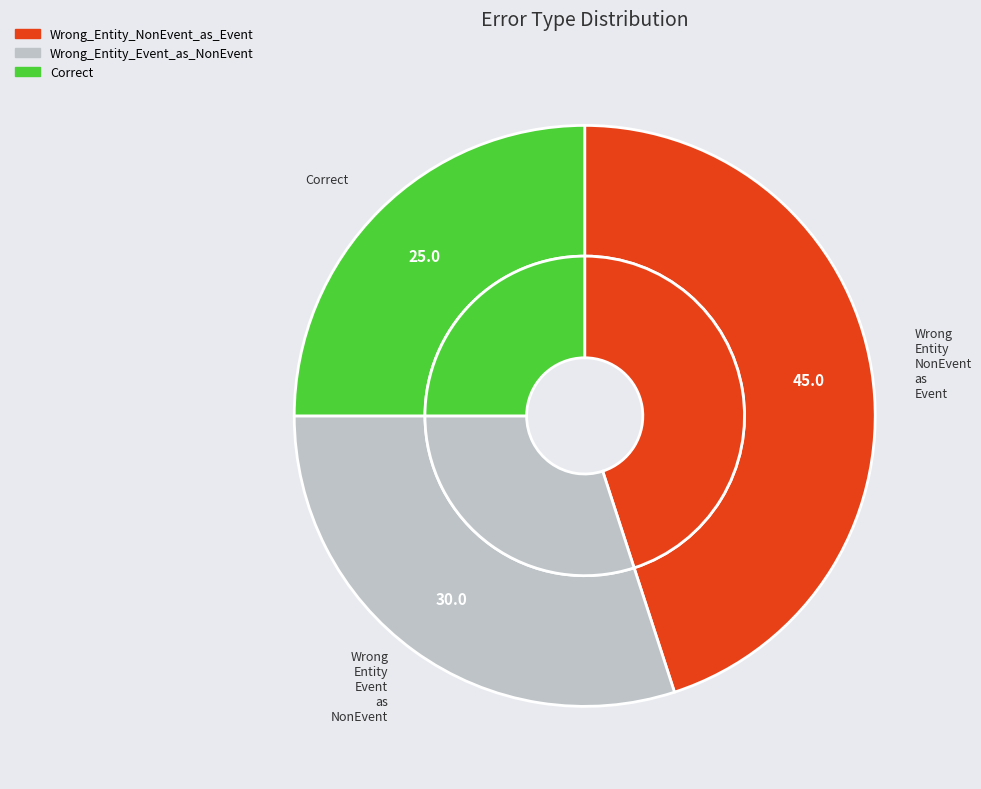

How many slices are in this pie chart?

3